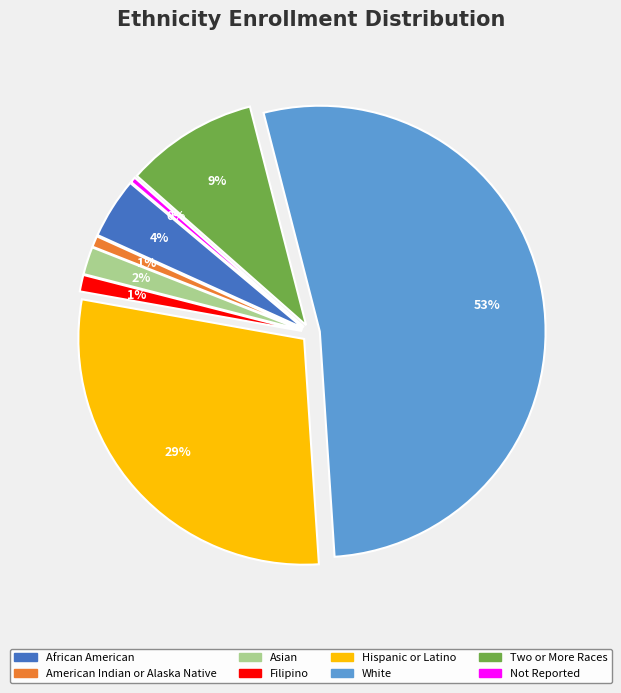

Between Filipino and African American, which is larger?

African American